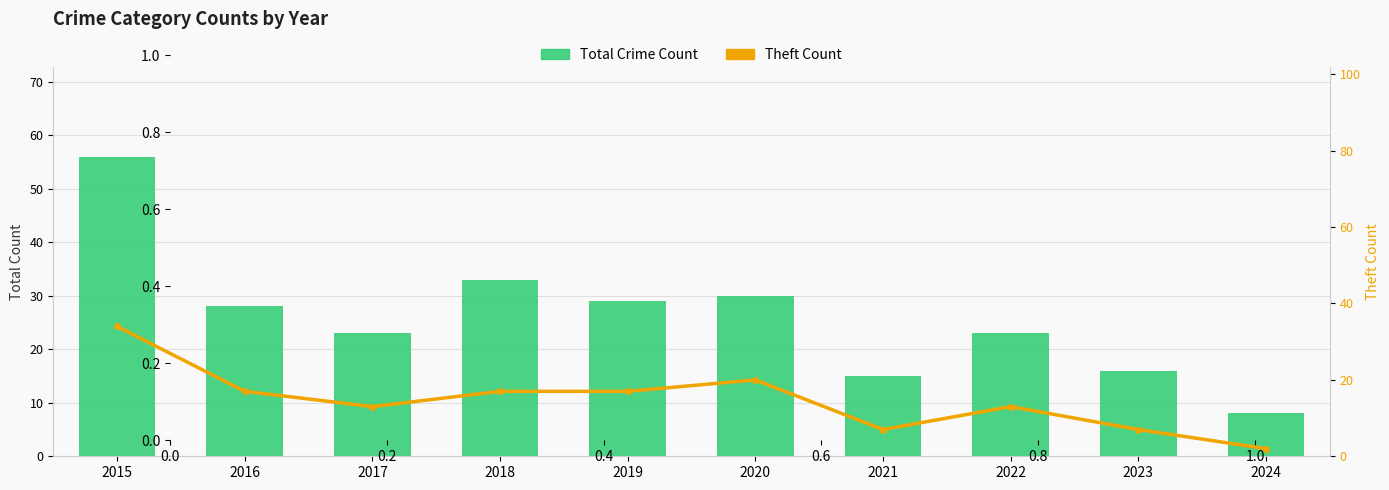

What are all the series names shown in the legend?

Total Crime Count, Theft Count